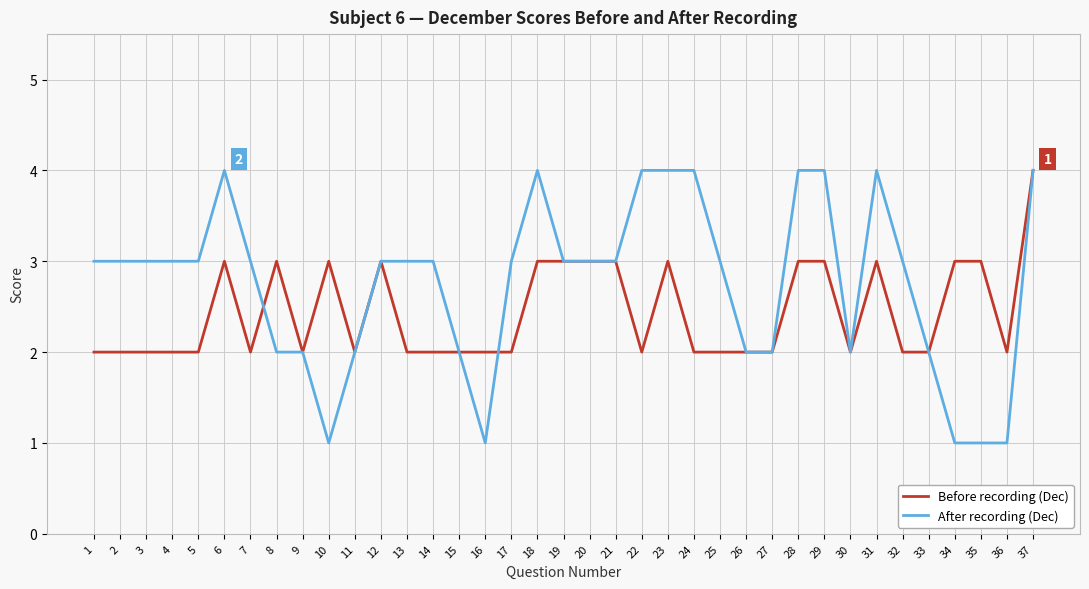

Count the number of data series in this chart.

2